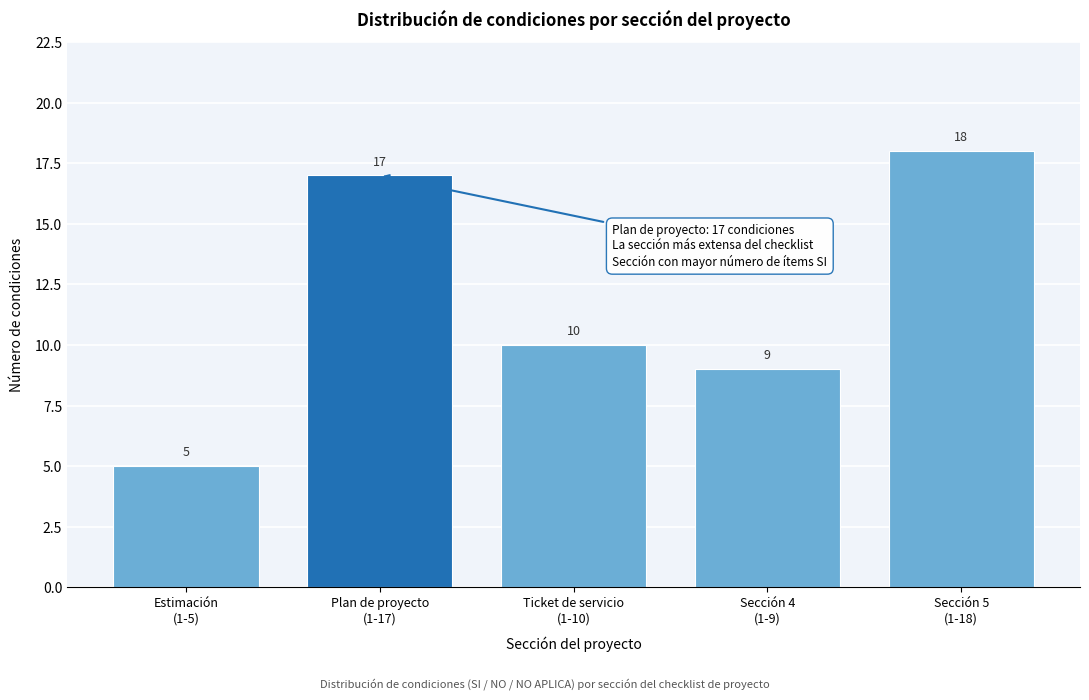

Reading left to right, transcribe all the data shown in this chart.

5	17	10	9	18